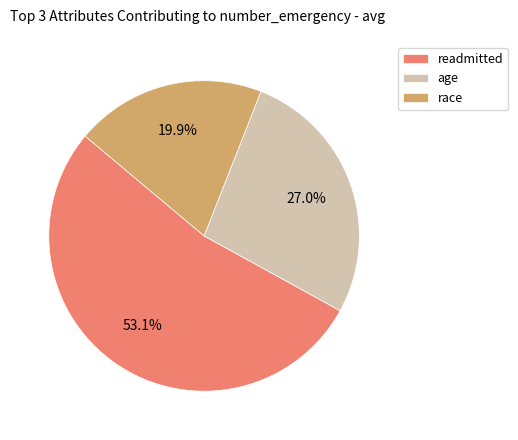

What is the largest slice in the pie chart?

readmitted